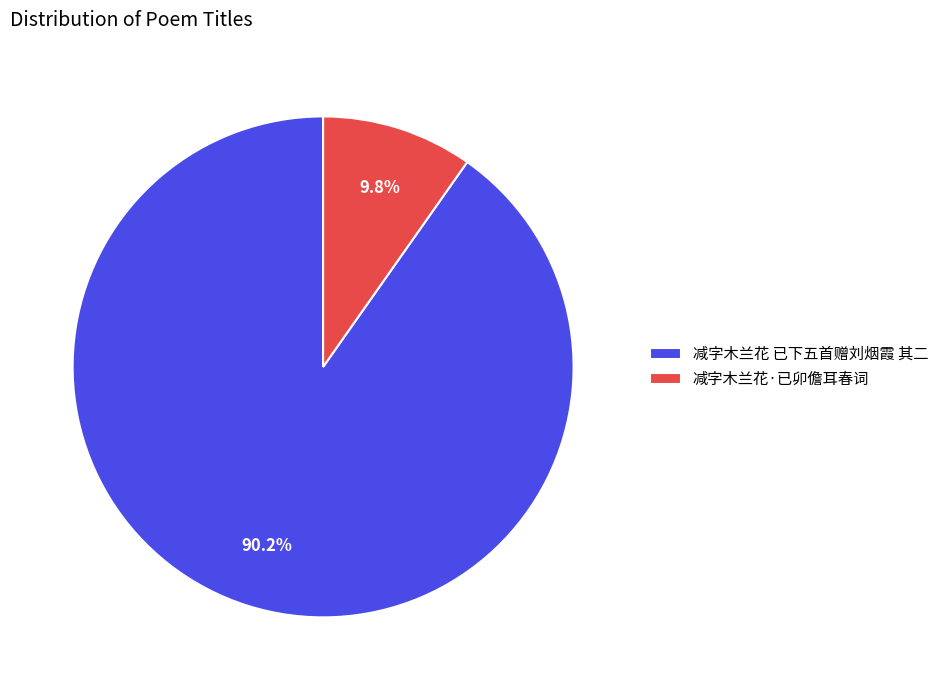

Which has a higher value, 减字木兰花 已下五首赠刘烟霞 其二 or 减字木兰花·已卯儋耳春词?

减字木兰花 已下五首赠刘烟霞 其二